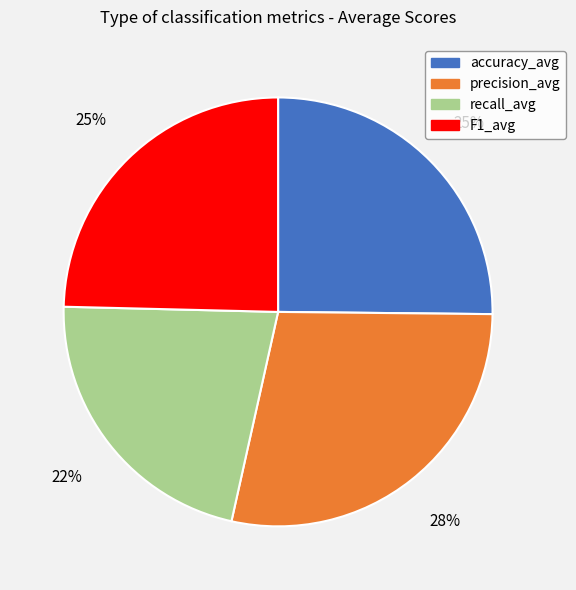

To the nearest percent, what percentage of the pie is precision_avg?

28%